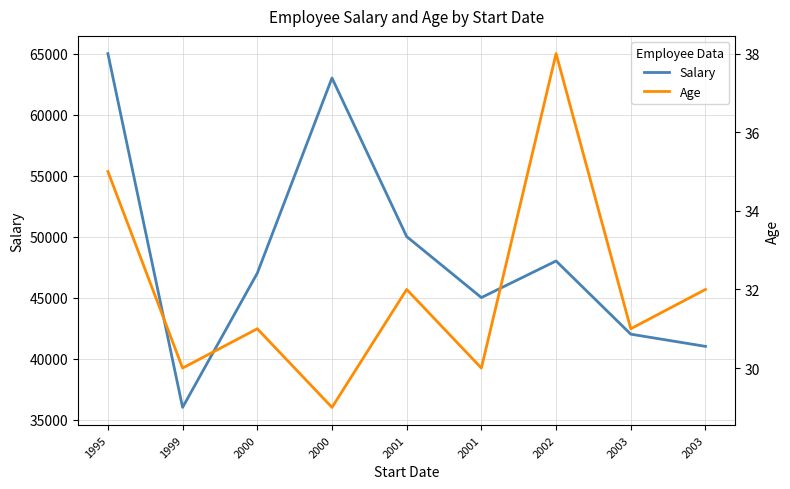

Reading right to left, what are all the values shown in this chart?

Salary: 41000	42000	48000	45000	50000	63000	47000	36000	65000
Age: 32	31	38	30	32	29	31	30	35